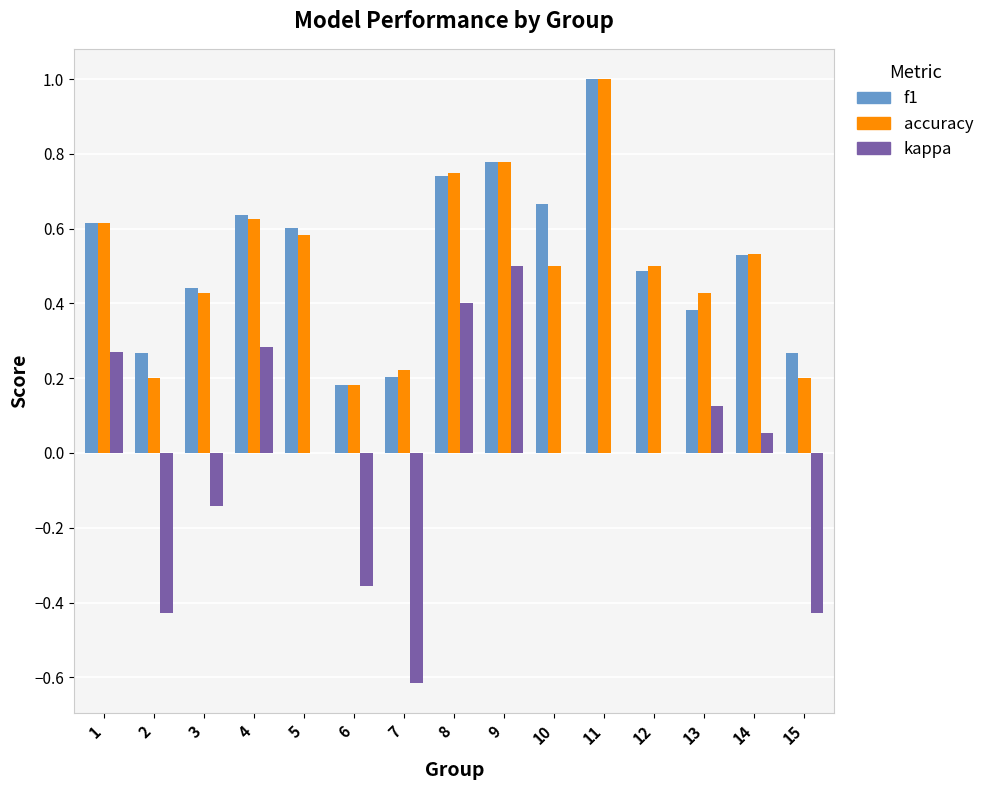

Between 7 and 15, which series saw the biggest shift?

kappa